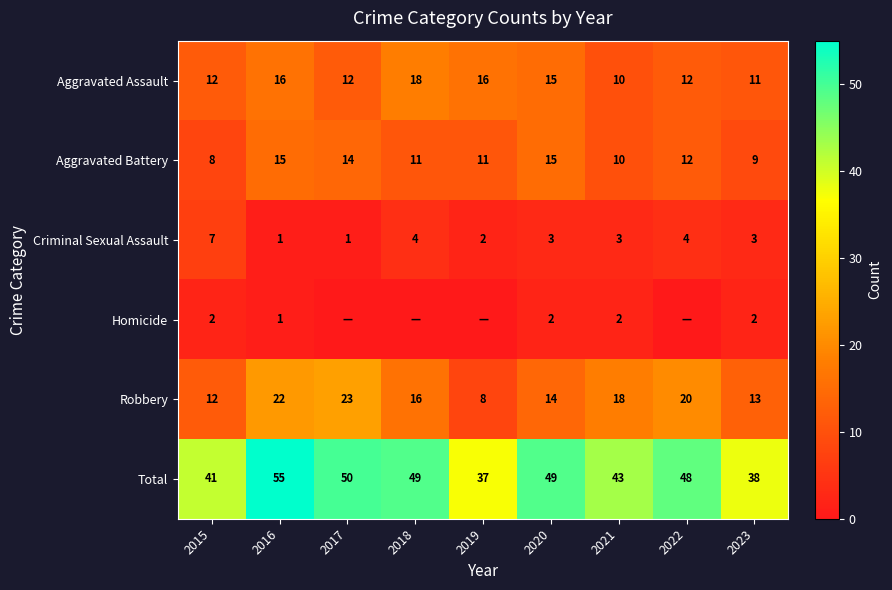

At which category does the chart reach its minimum across all series?

2017